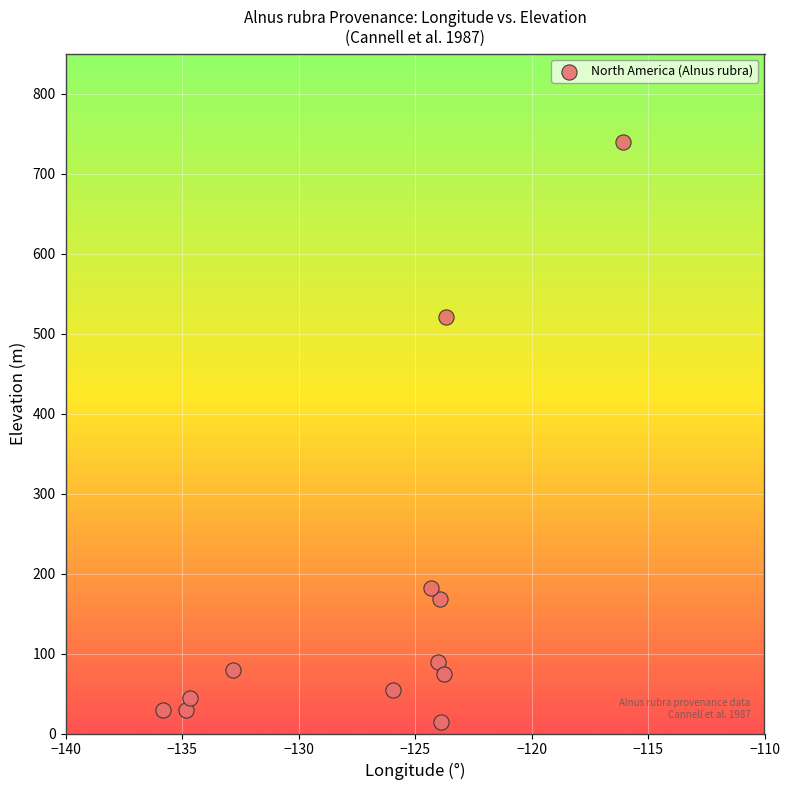

What Y value in the scatter plot is closest to 377?

521